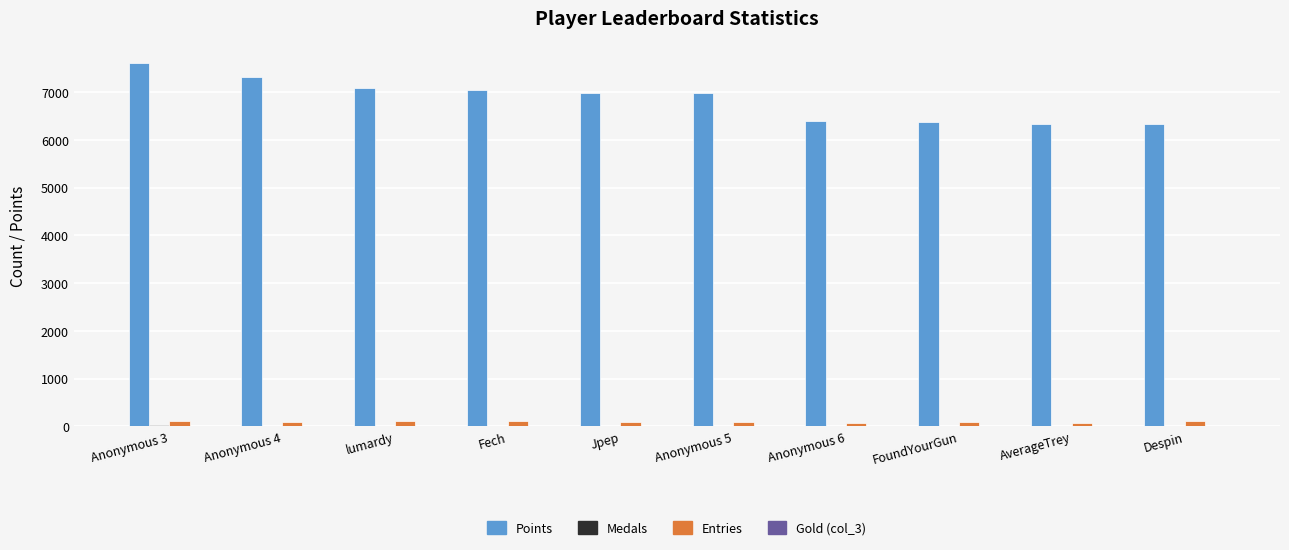

Is it true that Entries equals 88 at Jpep?

True